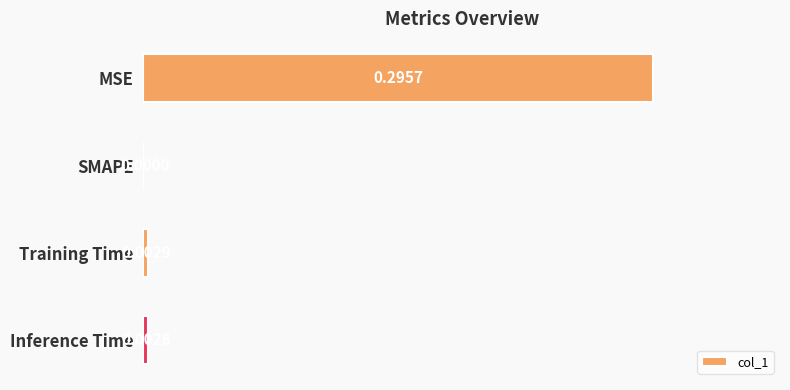

Between Training Time and SMAPE, which is larger?

Training Time